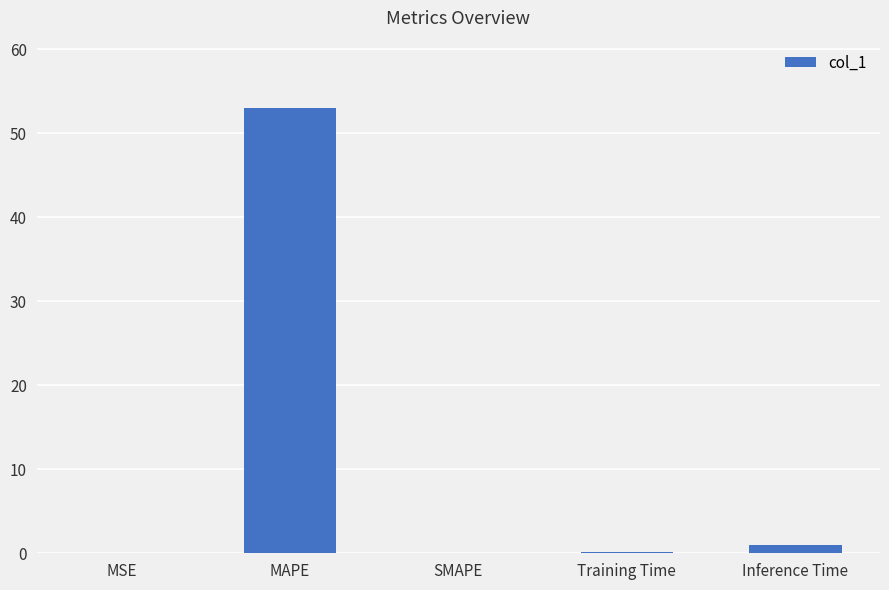

What is the sum of the values at MAPE and SMAPE?

53.1